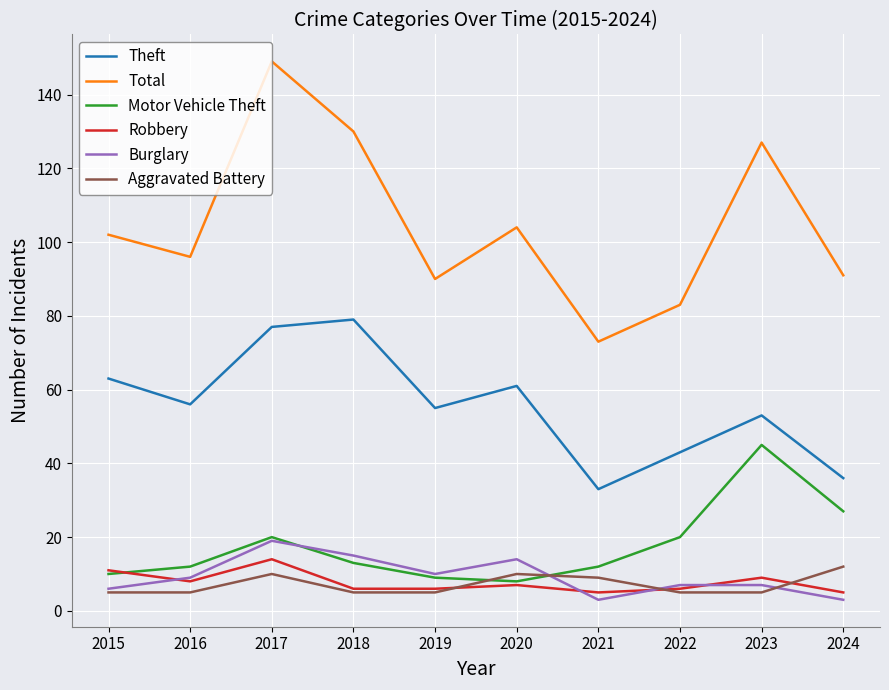

What is the greatest value displayed?

149